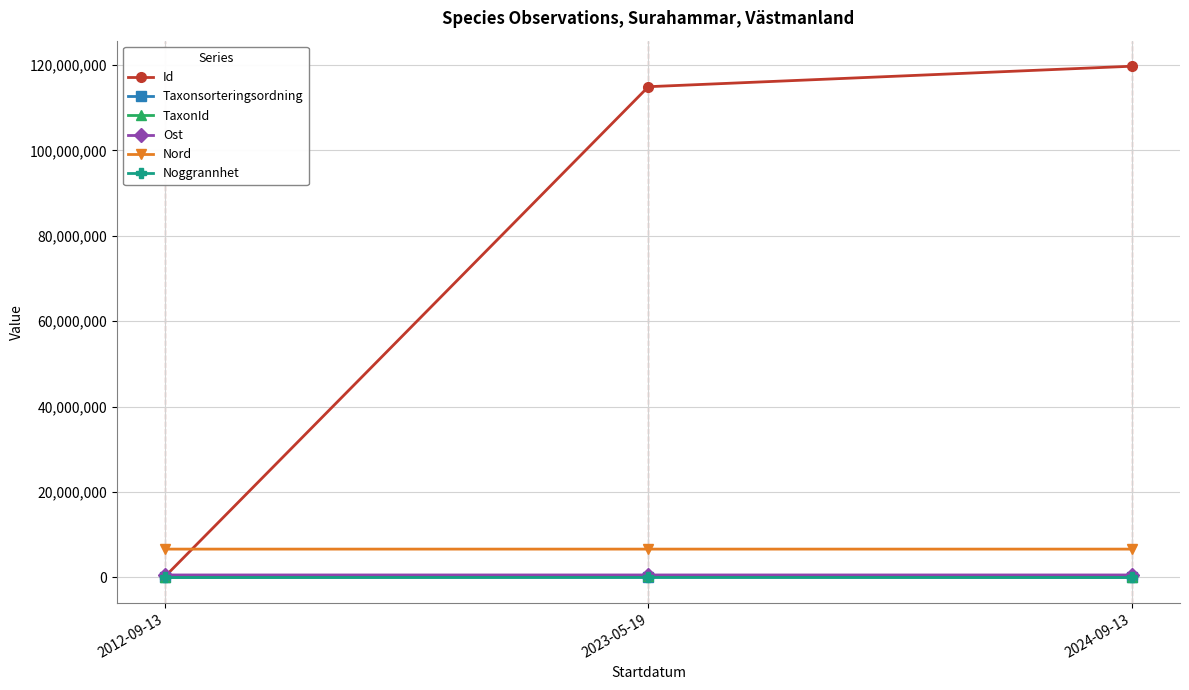

What is the minimum value shown in the chart?

10.0